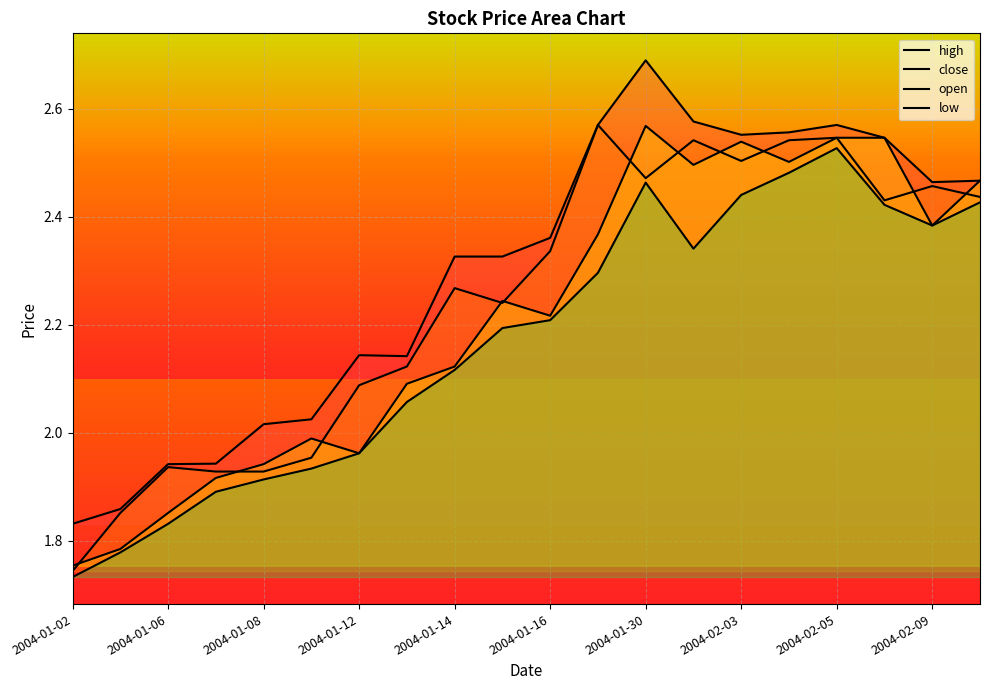

What is the spread (max minus min) of values at 2004-02-09?

0.1